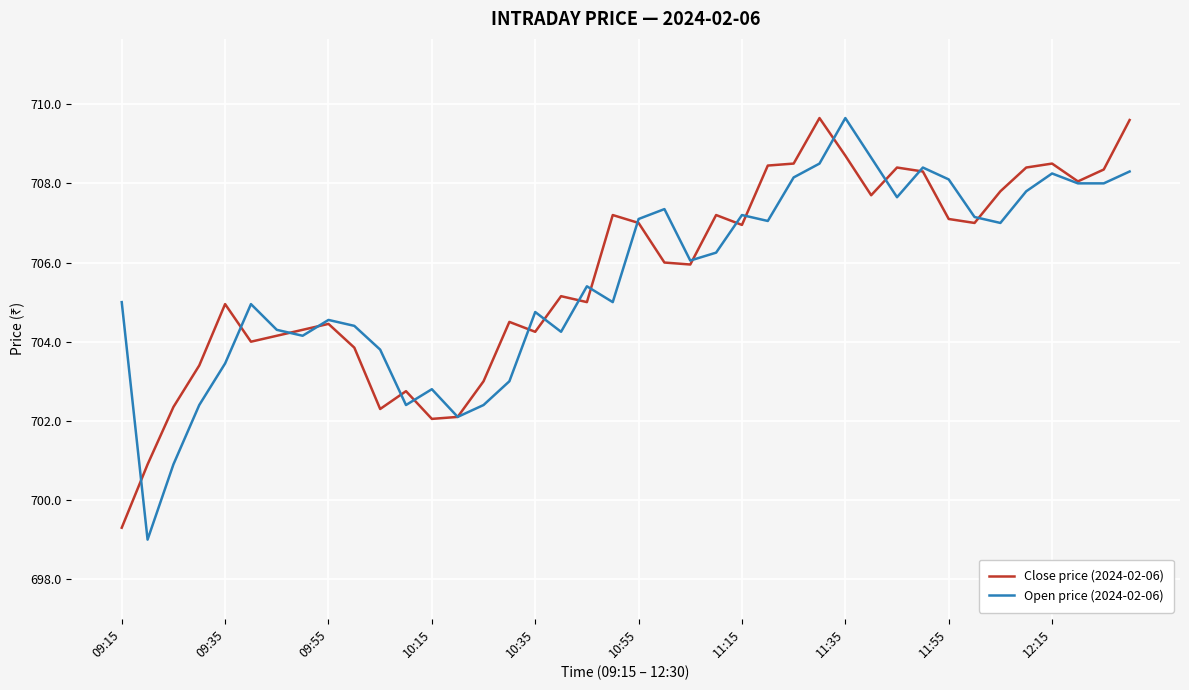

What is the smallest value displayed?

699.0